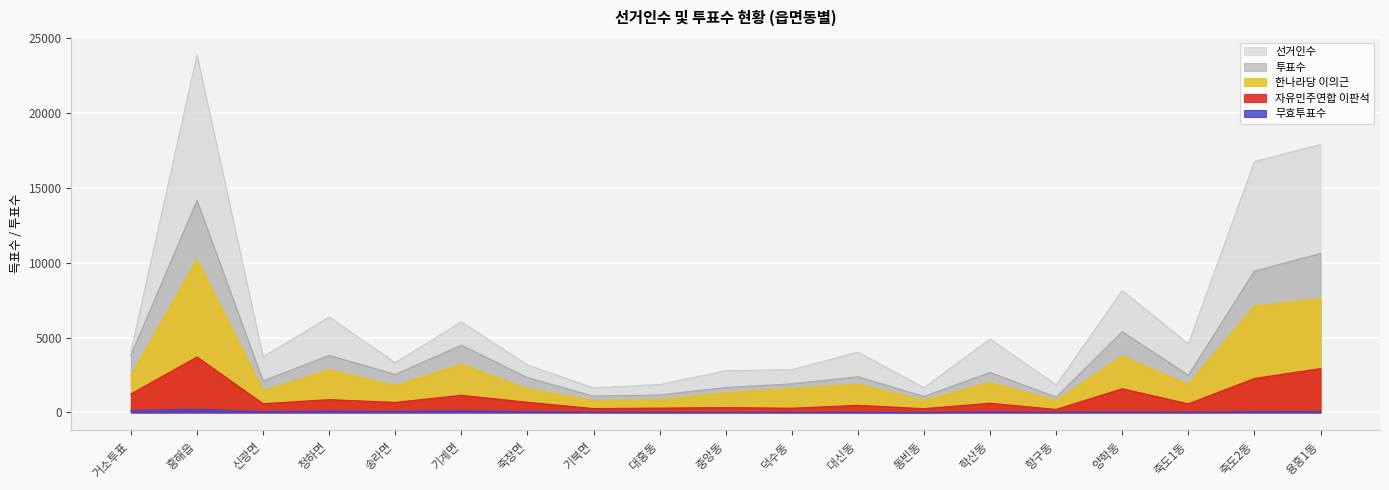

What is the minimum value shown in the chart?

7